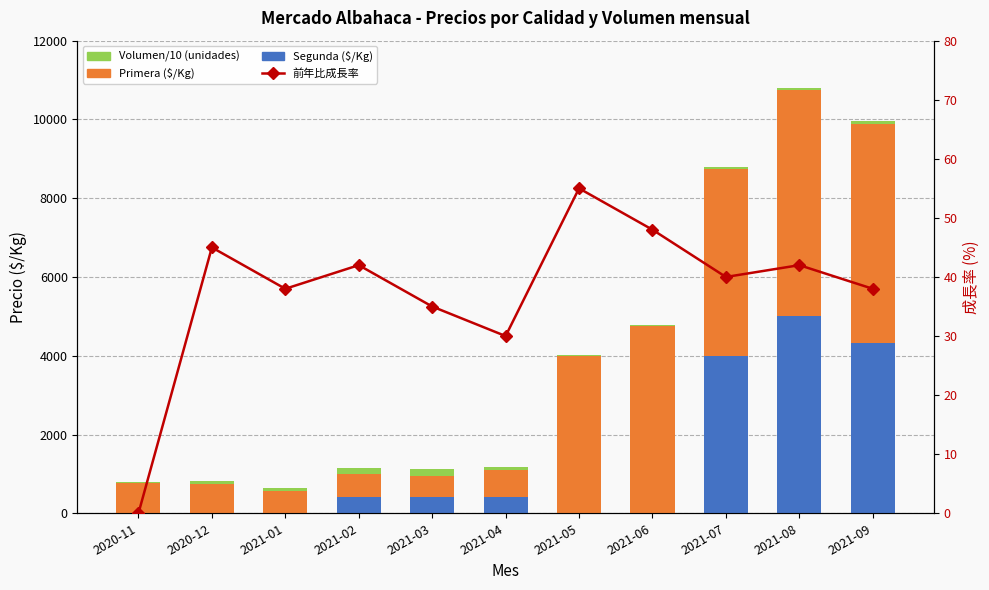

How many groups of bars are there?

11